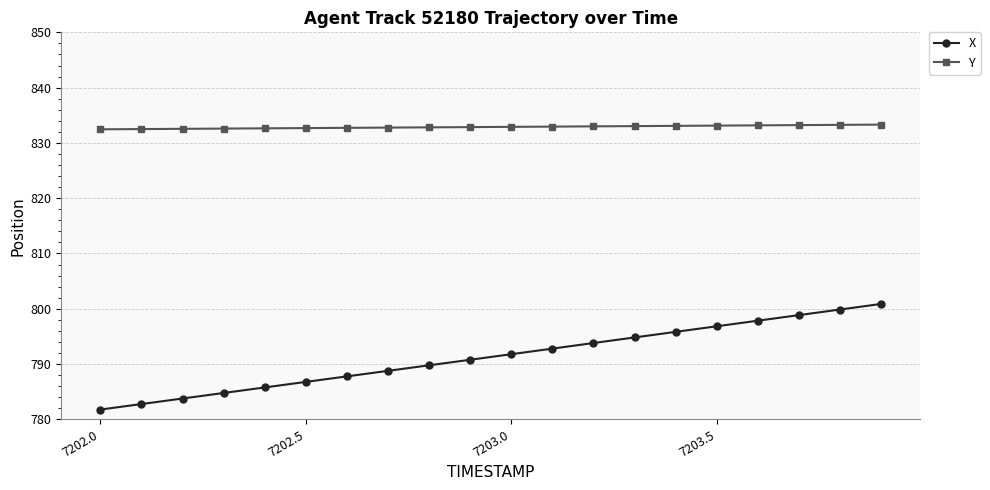

Rank the series by their average value, from lowest to highest.

X, Y